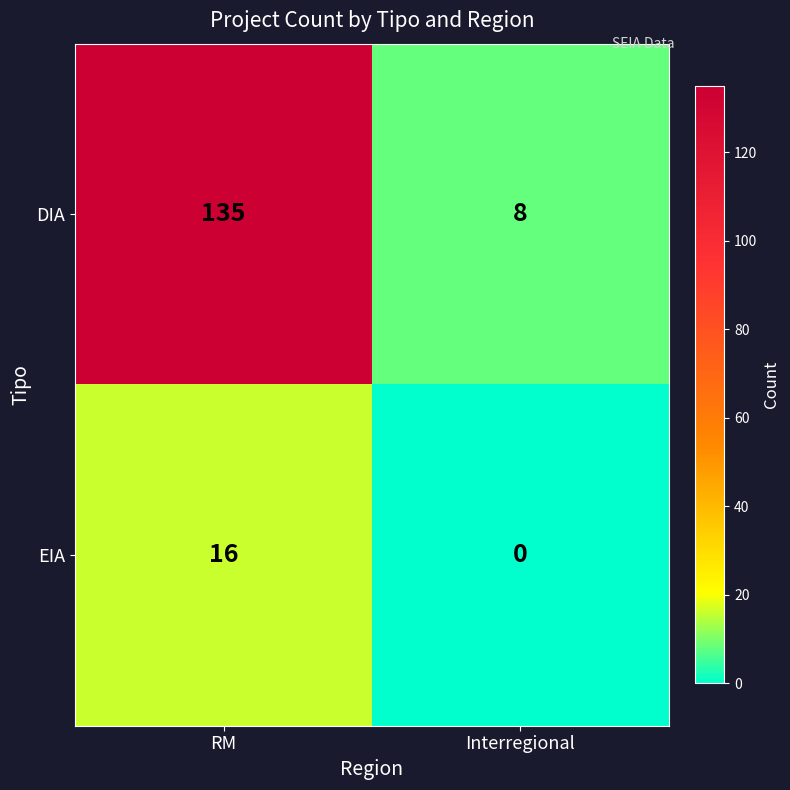

Which series has the largest total across all categories?

DIA